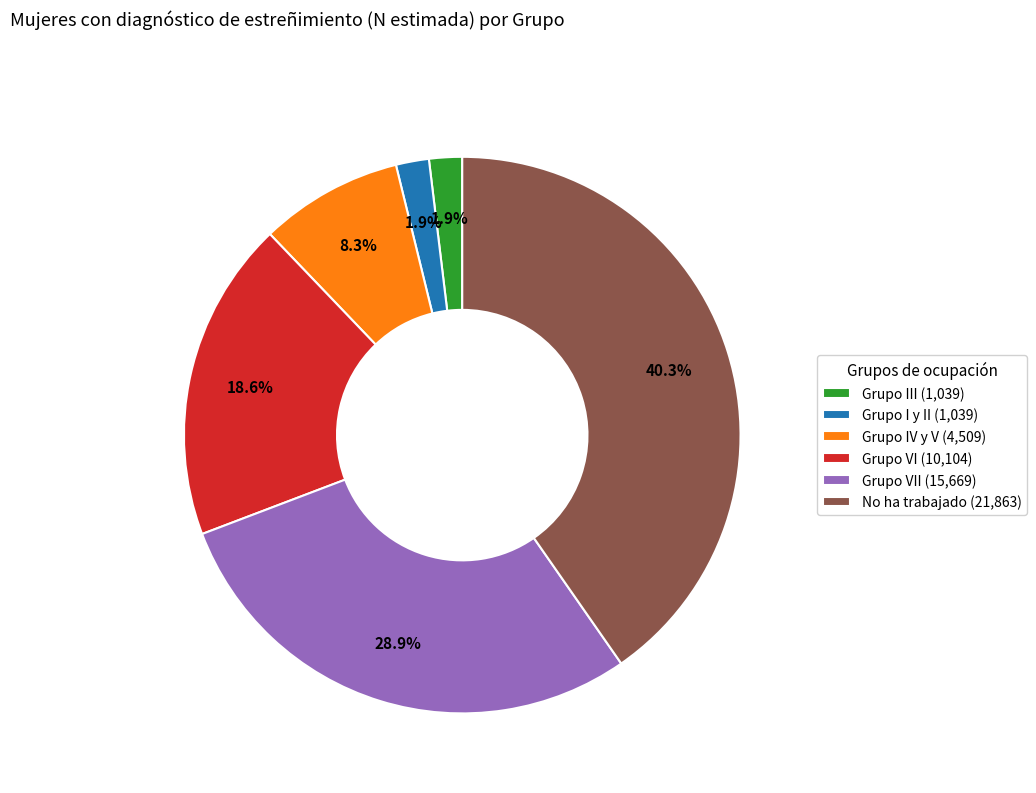

What is the largest slice in the pie chart?

No ha trabajado (21,863)